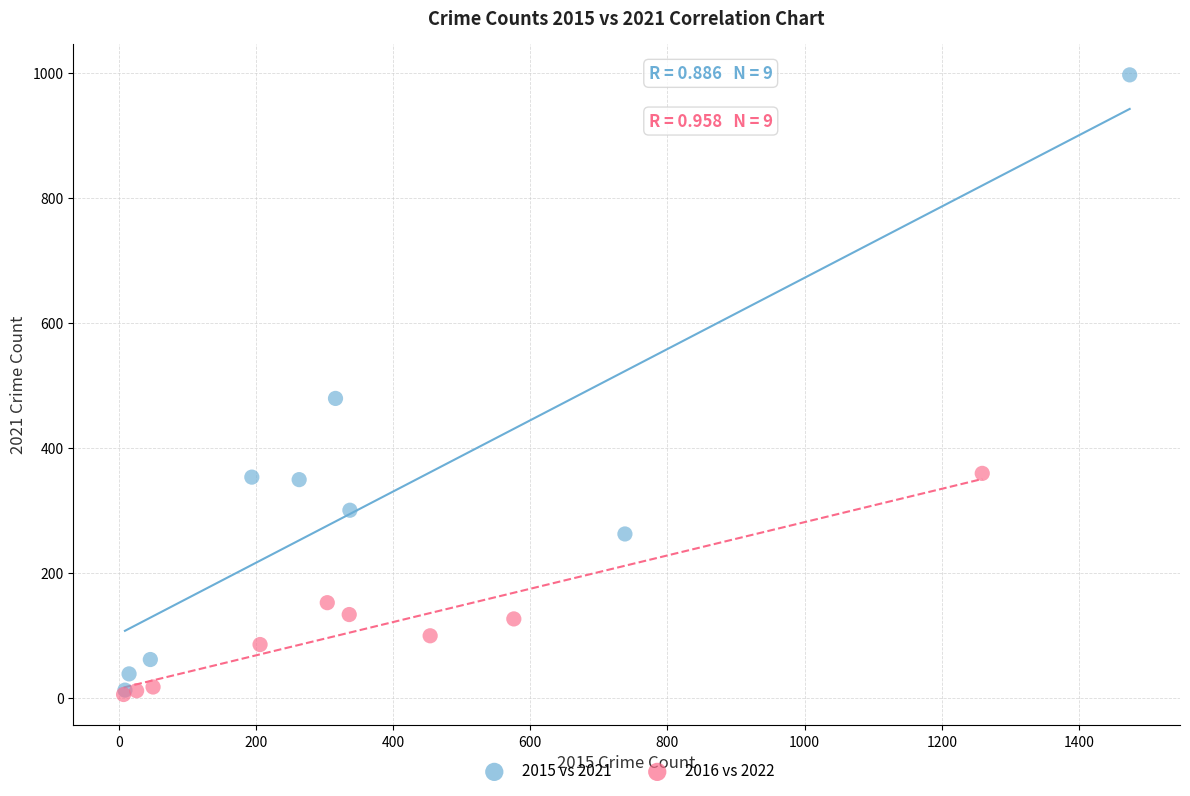

Which series has the widest spread of Y values?

2015 vs 2021